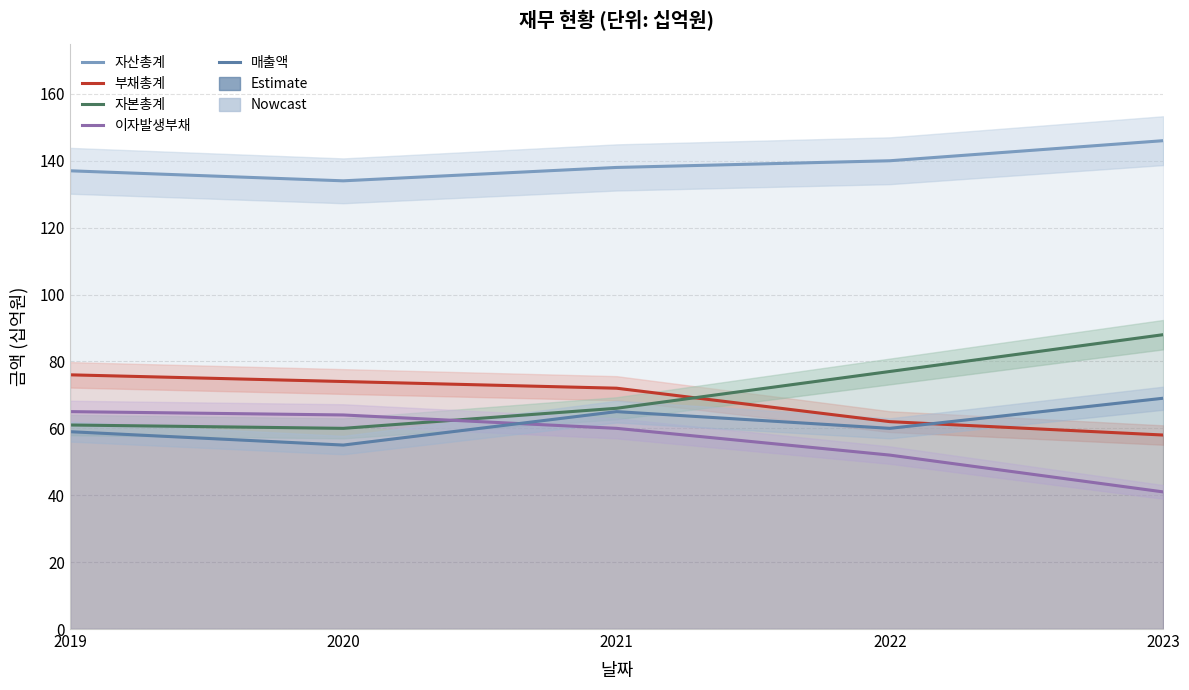

True or false: 이자발생부채 has a value of 34 at 2022.

False